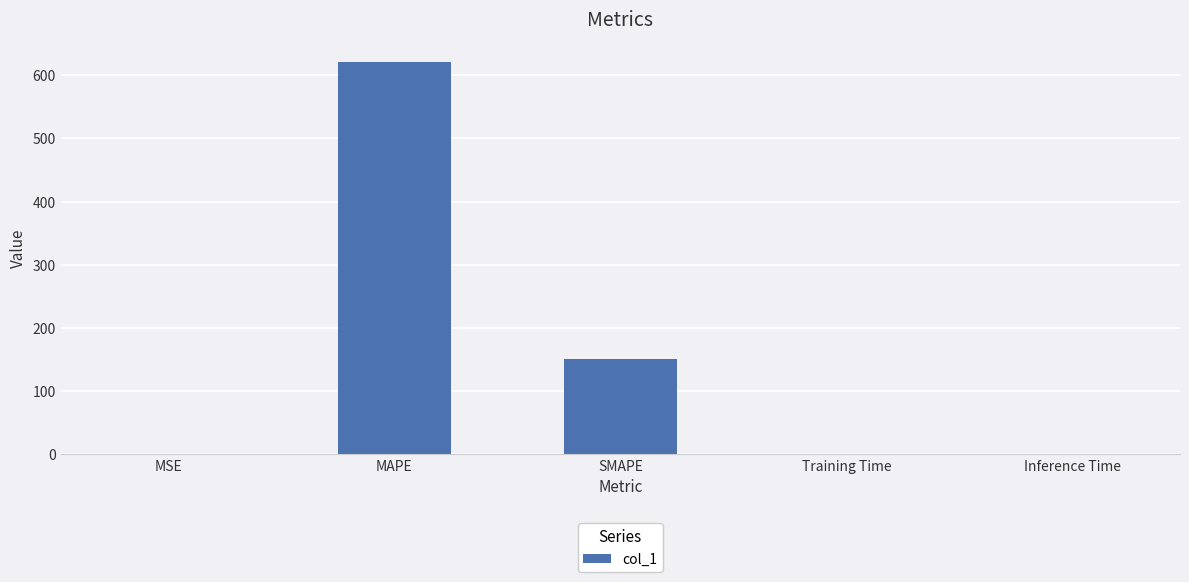

True or false: the data shows 0.0 at Inference Time.

True